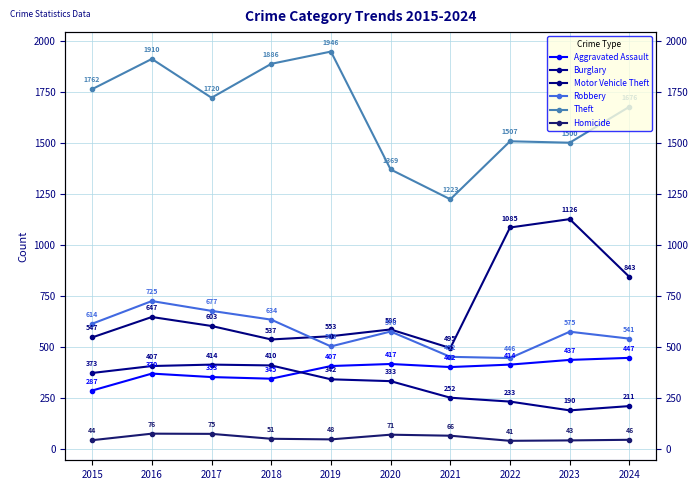

What is the spread (max minus min) of values at 2018?

1835